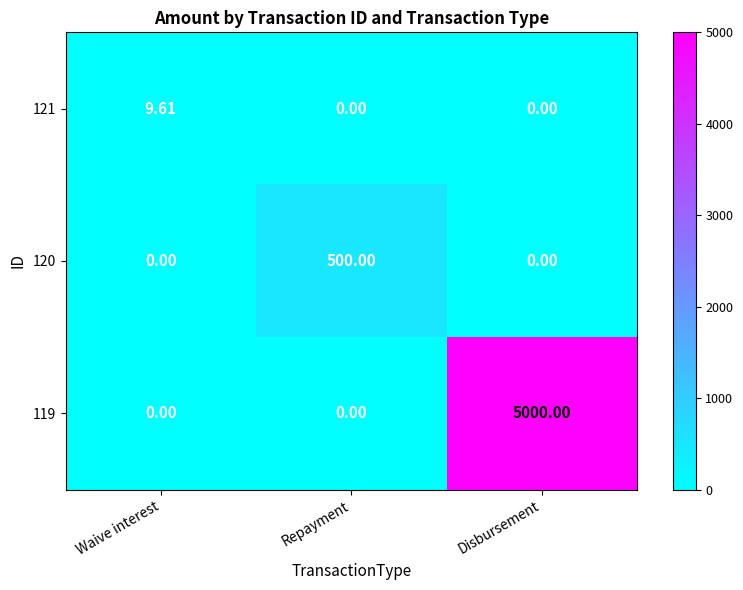

Which category has the highest value across all series?

Disbursement